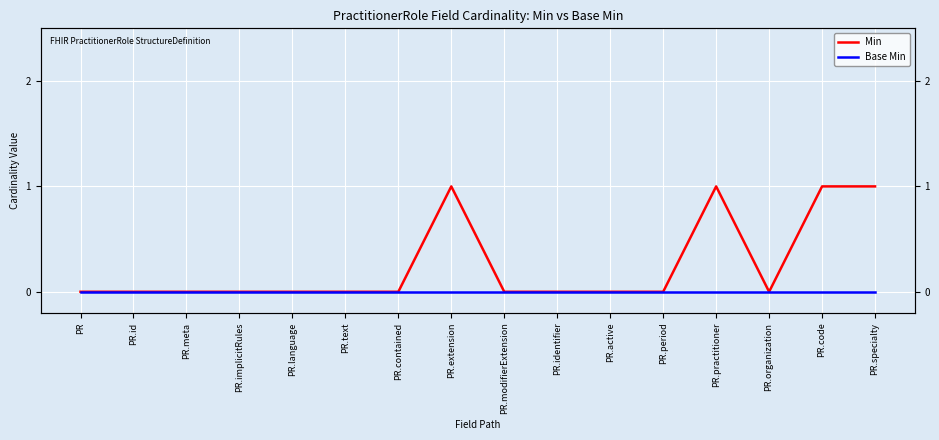

Reading left to right, extract all data points from this chart.

Min: PR=0	PR.id=0	PR.meta=0	PR.implicitRules=0	PR.language=0	PR.text=0	PR.contained=0	PR.extension=1	PR.modifierExtension=0	PR.identifier=0	PR.active=0	PR.period=0	PR.practitioner=1	PR.organization=0	PR.code=1	PR.specialty=1
Base Min: PR=0	PR.id=0	PR.meta=0	PR.implicitRules=0	PR.language=0	PR.text=0	PR.contained=0	PR.extension=0	PR.modifierExtension=0	PR.identifier=0	PR.active=0	PR.period=0	PR.practitioner=0	PR.organization=0	PR.code=0	PR.specialty=0